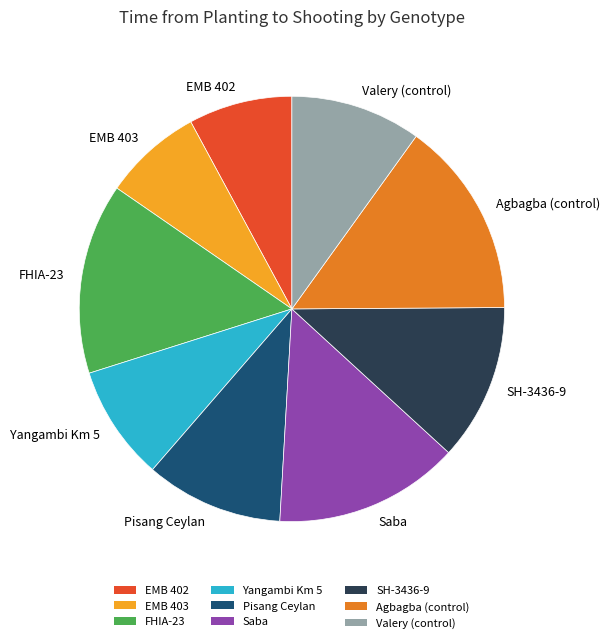

Count the number of slices in the pie.

9